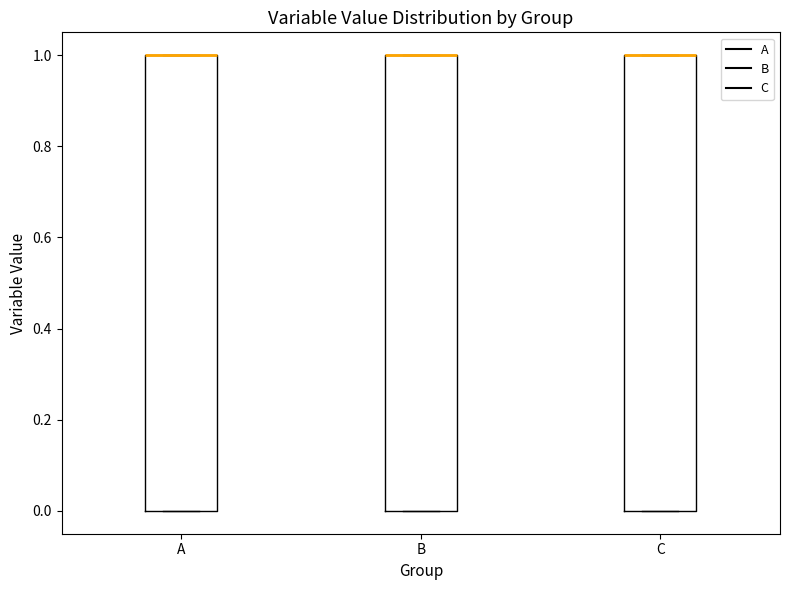

Reading left to right, read every box against the y-axis: the position of its median line, the range the box covers, and the ends of its whiskers. The values are not printed on the chart, so give them approximately, as read against the axis.

A: median 1 (drawn on the box's upper edge), box 0 to 1, whiskers 0 to 1
B: median 1 (drawn on the box's upper edge), box 0 to 1, whiskers 0 to 1
C: median 1 (drawn on the box's upper edge), box 0 to 1, whiskers 0 to 1